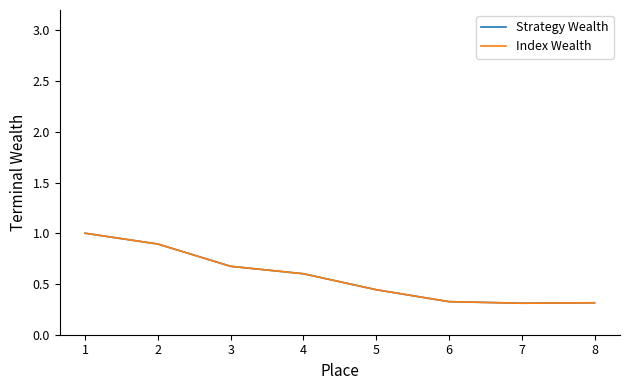

Is this an area chart (filled region under the line)?

No